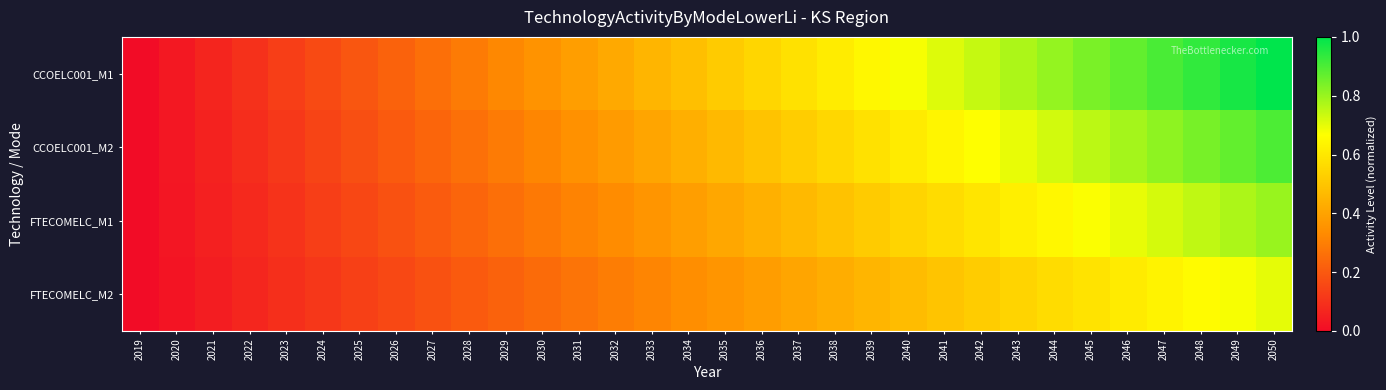

Reading left to right, transcribe all the data shown in this chart.

CCOELC001_M1: 2019=0.0	2020=0.0	2021=0.1	2022=0.1	2023=0.1	2024=0.2	2025=0.2	2026=0.2	2027=0.3	2028=0.3	2029=0.3	2030=0.4	2031=0.4	2032=0.4	2033=0.5	2034=0.5	2035=0.5	2036=0.5	2037=0.6	2038=0.6	2039=0.6	2040=0.7	2041=0.7	2042=0.7	2043=0.8	2044=0.8	2045=0.8	2046=0.9	2047=0.9	2048=0.9	2049=1.0	2050=1.0
CCOELC001_M2: 2019=0.0	2020=0.0	2021=0.1	2022=0.1	2023=0.1	2024=0.1	2025=0.2	2026=0.2	2027=0.2	2028=0.3	2029=0.3	2030=0.3	2031=0.3	2032=0.4	2033=0.4	2034=0.4	2035=0.5	2036=0.5	2037=0.5	2038=0.6	2039=0.6	2040=0.6	2041=0.6	2042=0.7	2043=0.7	2044=0.7	2045=0.8	2046=0.8	2047=0.8	2048=0.8	2049=0.9	2050=0.9
FTECOMELC_M1: 2019=0.0	2020=0.0	2021=0.1	2022=0.1	2023=0.1	2024=0.1	2025=0.2	2026=0.2	2027=0.2	2028=0.2	2029=0.3	2030=0.3	2031=0.3	2032=0.3	2033=0.4	2034=0.4	2035=0.4	2036=0.4	2037=0.5	2038=0.5	2039=0.5	2040=0.5	2041=0.6	2042=0.6	2043=0.6	2044=0.6	2045=0.7	2046=0.7	2047=0.7	2048=0.7	2049=0.8	2050=0.8
FTECOMELC_M2: 2019=0.0	2020=0.0	2021=0.0	2022=0.1	2023=0.1	2024=0.1	2025=0.1	2026=0.2	2027=0.2	2028=0.2	2029=0.2	2030=0.2	2031=0.3	2032=0.3	2033=0.3	2034=0.3	2035=0.4	2036=0.4	2037=0.4	2038=0.4	2039=0.5	2040=0.5	2041=0.5	2042=0.5	2043=0.5	2044=0.6	2045=0.6	2046=0.6	2047=0.6	2048=0.7	2049=0.7	2050=0.7